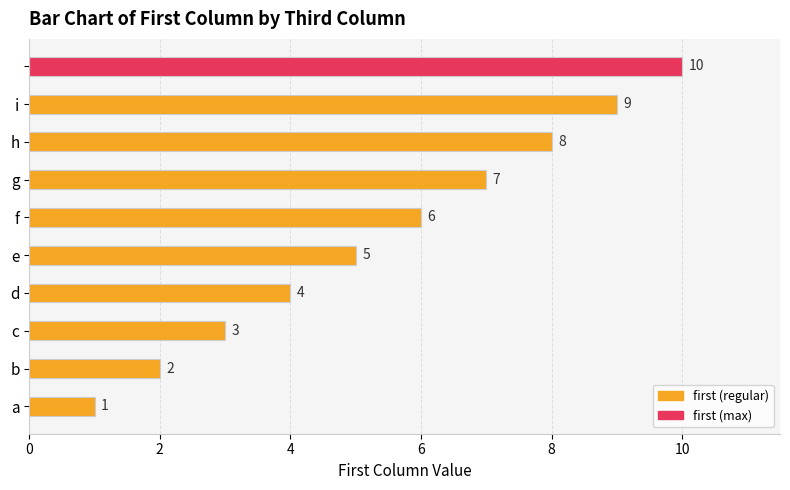

What is the average value?

6